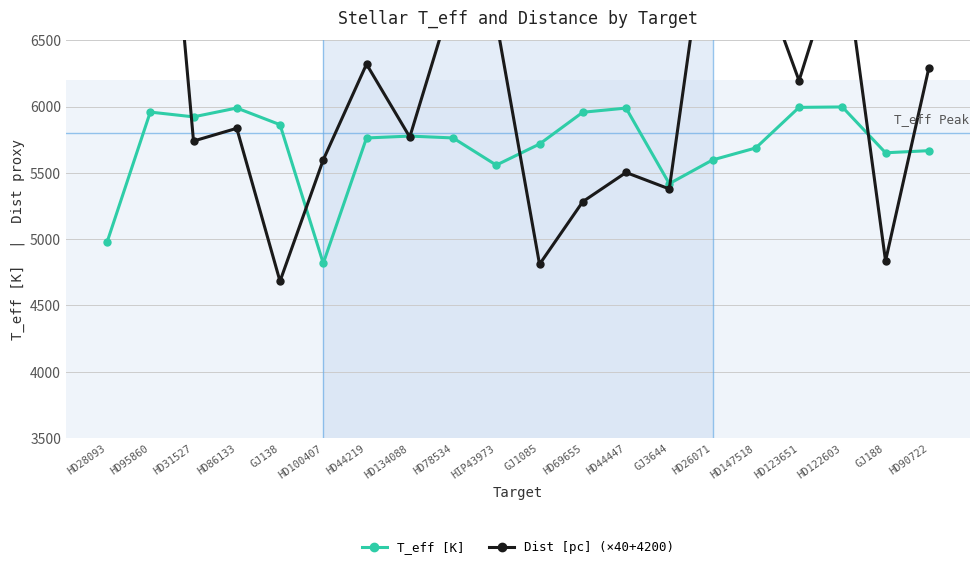

Is it true that T_eff [K] equals 3137.9 at HD31527?

False